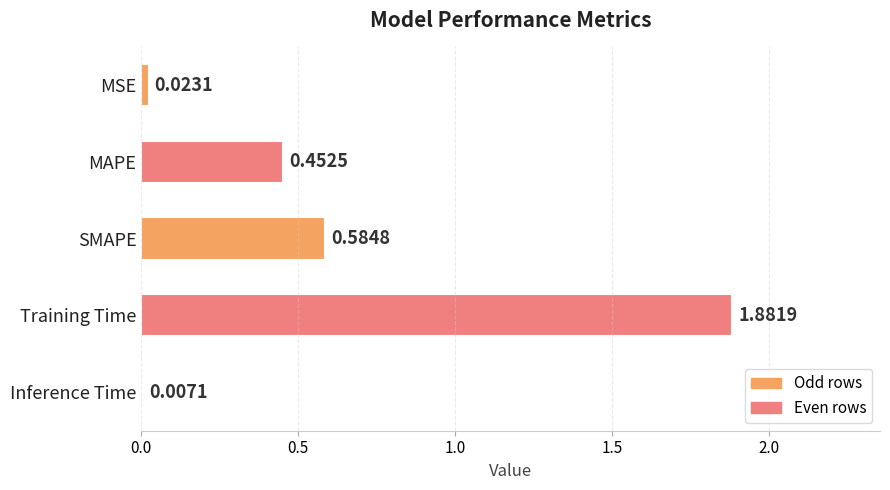

At which category does the chart reach its peak across all series?

Training Time